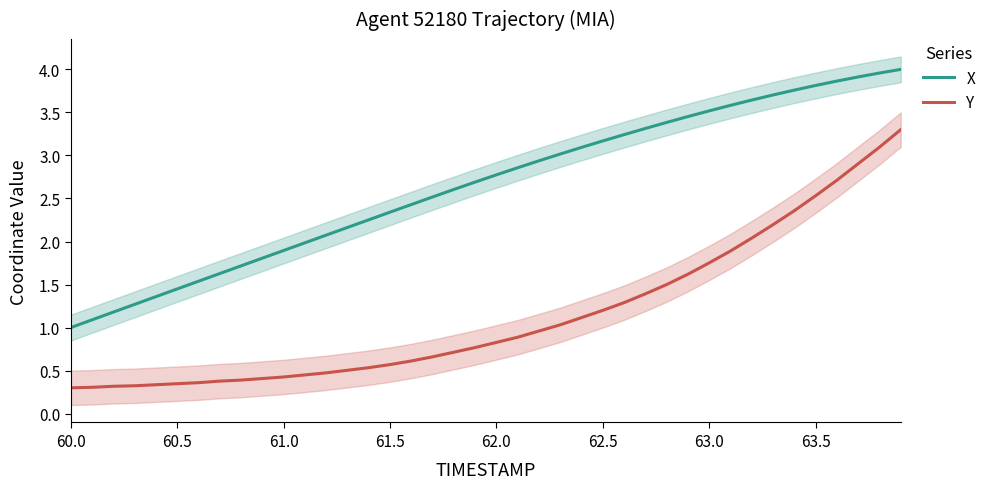

True or false: Y and X intersect in this chart.

False